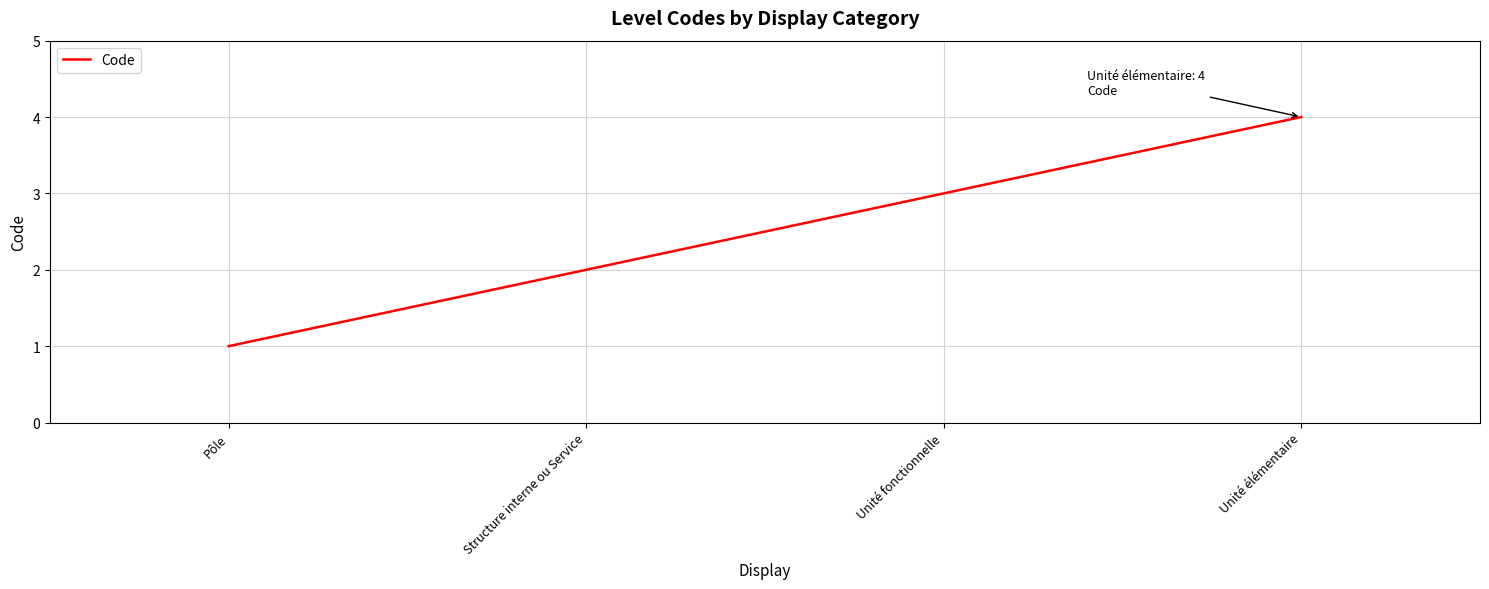

True or false: the data has more than 2 interior local peaks.

False